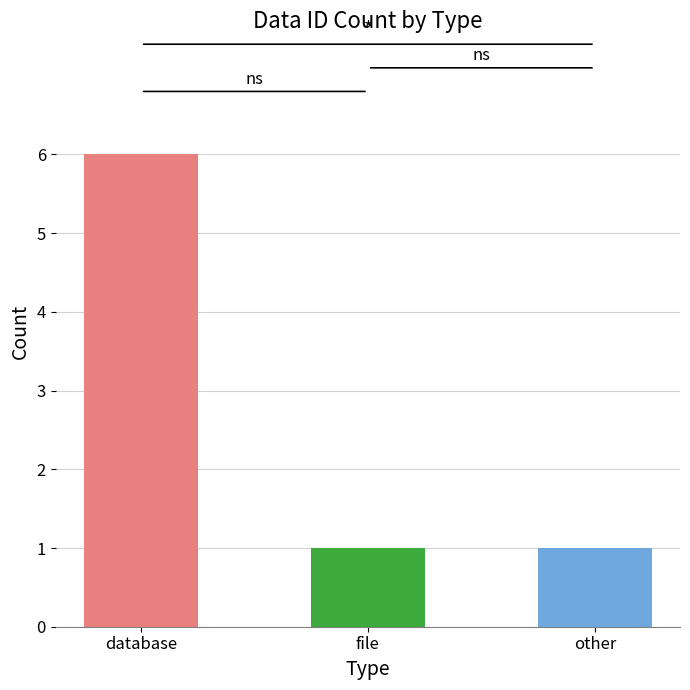

Are the bars grouped side by side (vs. stacked)?

No